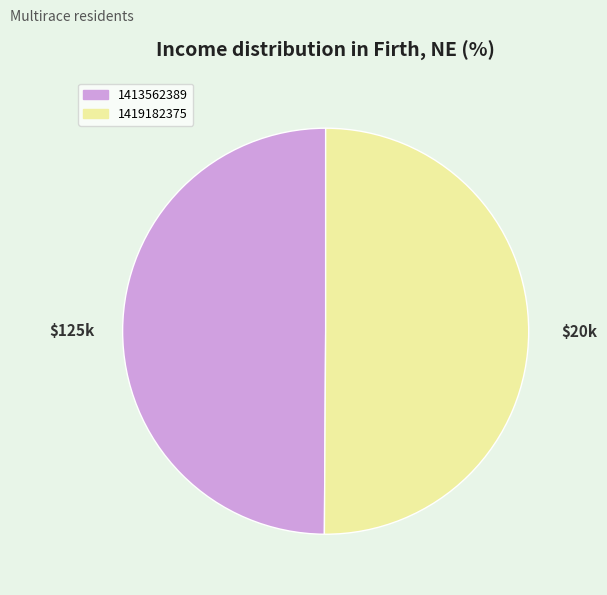

Do 1413562389 and 1419182375 together represent more than half of the pie?

Yes